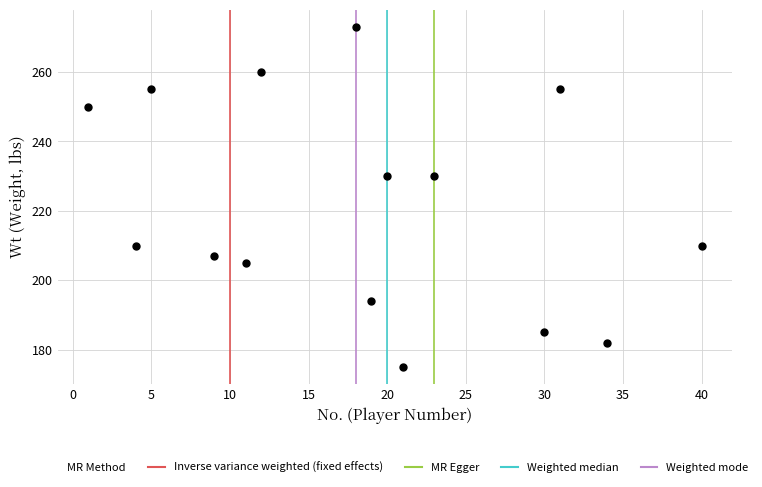

What is the range of Y values (max minus min)?

98